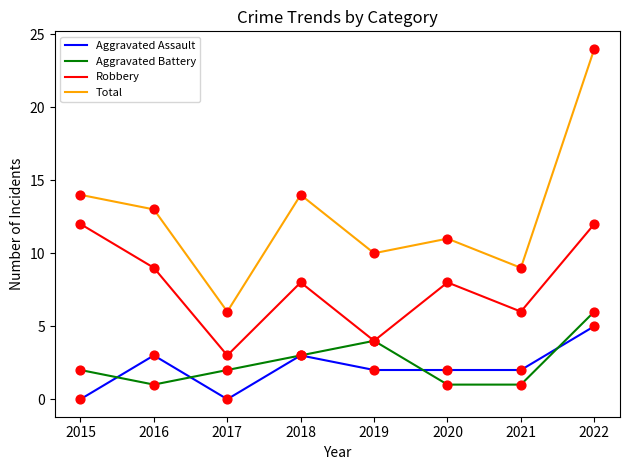

Which series changed the most between 2017 and 2019?

Total